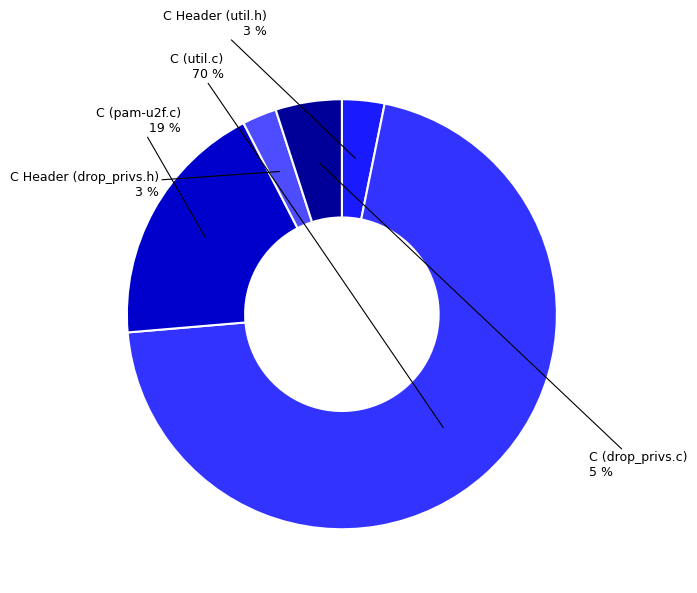

Rank the categories by value from highest to lowest.

C (util.c), C (pam-u2f.c), C (drop_privs.c), C Header (util.h), C Header (drop_privs.h)